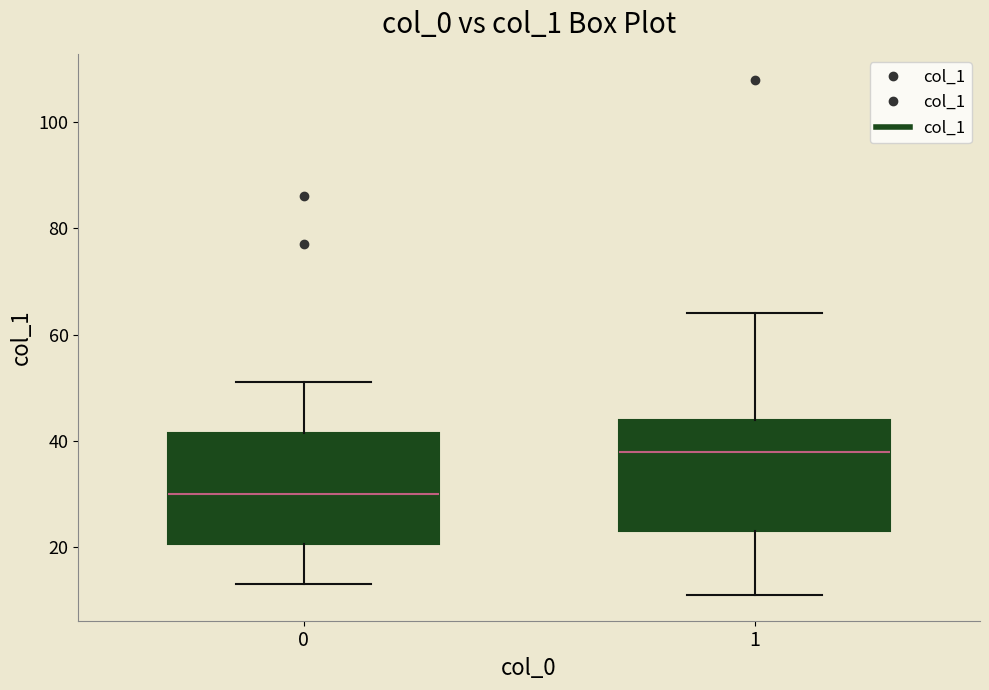

Which box has the lowest median line?

0